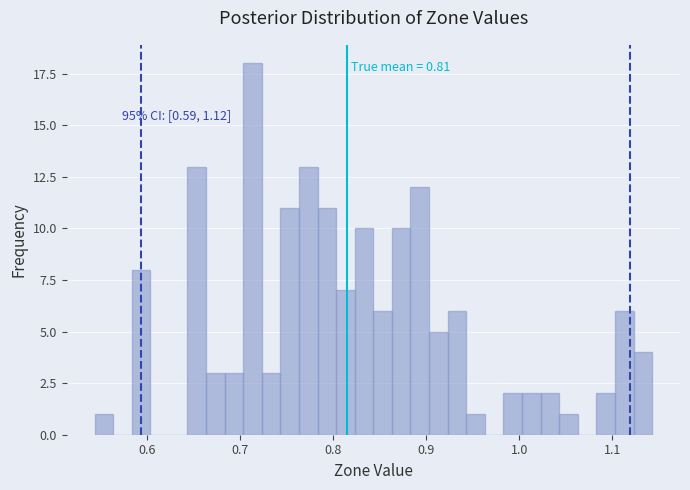

Around what value on the x-axis is the tallest bar? Give the approximate position of its centre, as read against the axis.

0.71